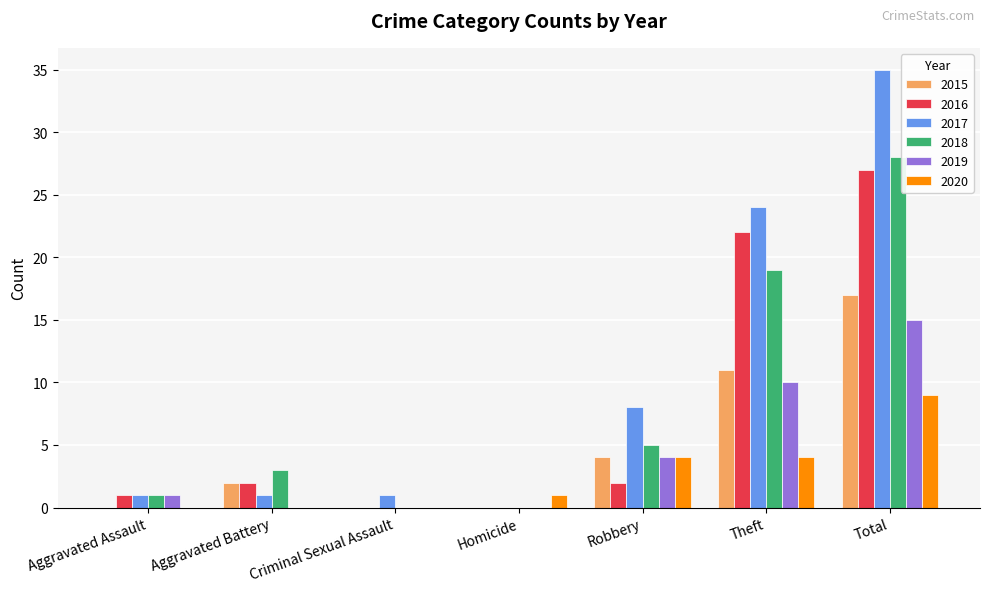

Is it true that 2018 equals 3 at Robbery?

False